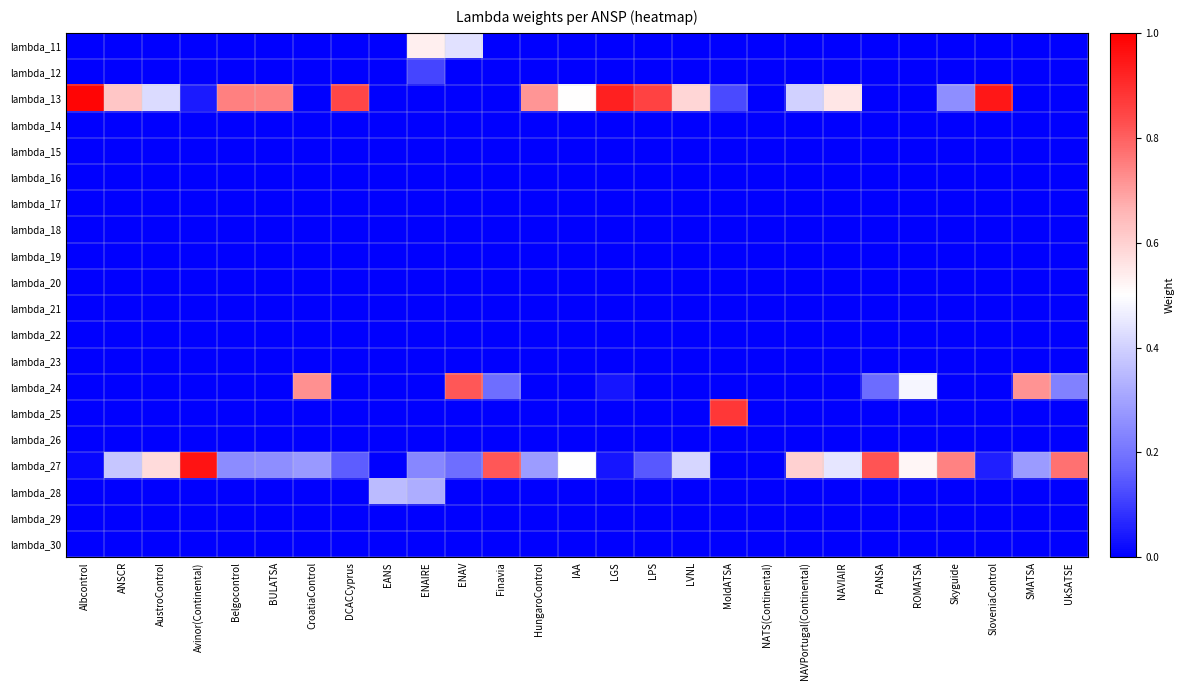

Which series has the largest total across all categories?

lambda_13